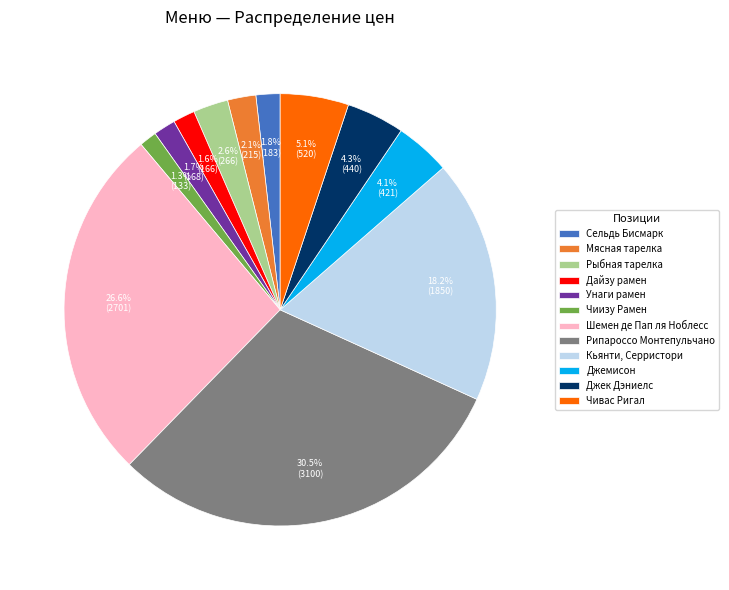

Count the number of slices in the pie.

12